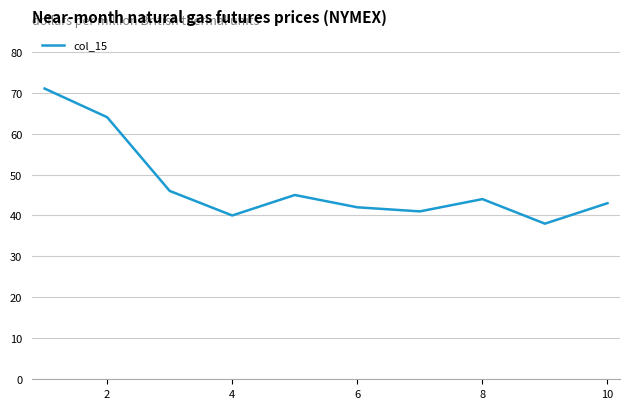

What is the smallest value displayed?

38